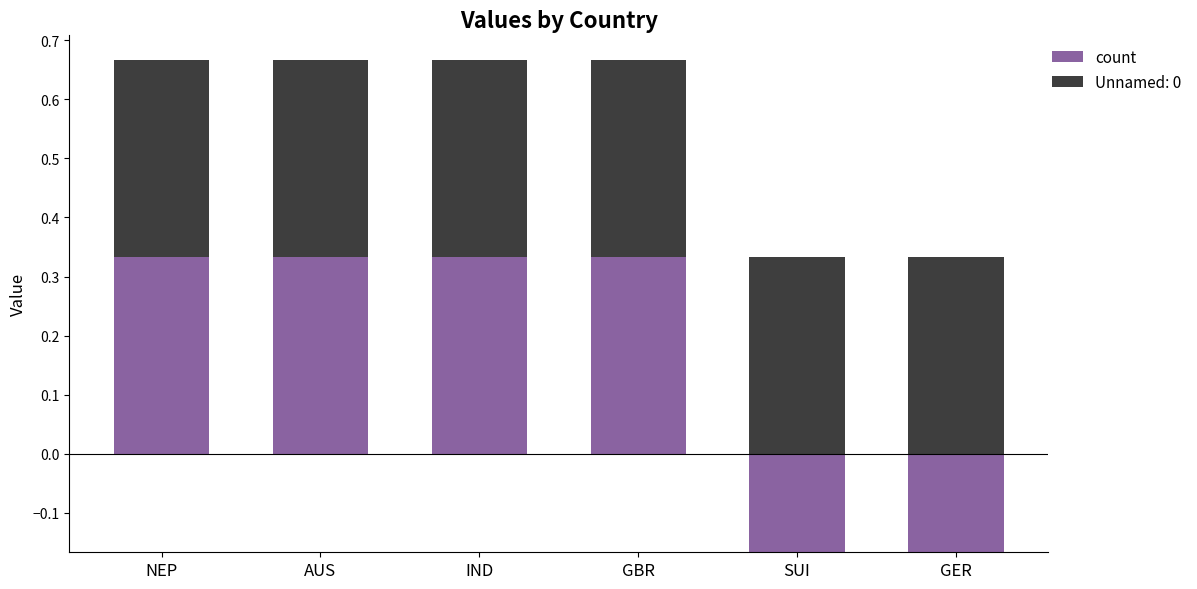

What is the average value?

0.2